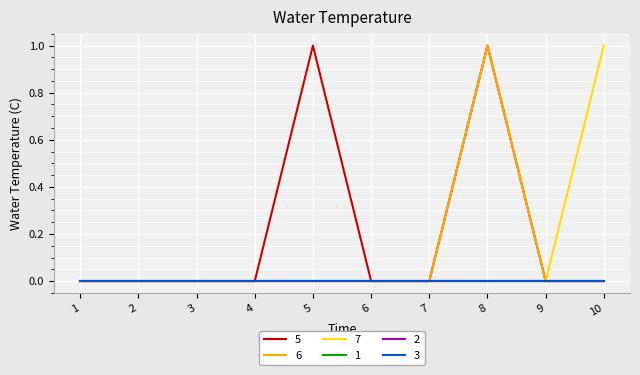

Does the chart display data point markers on the line(s)?

No